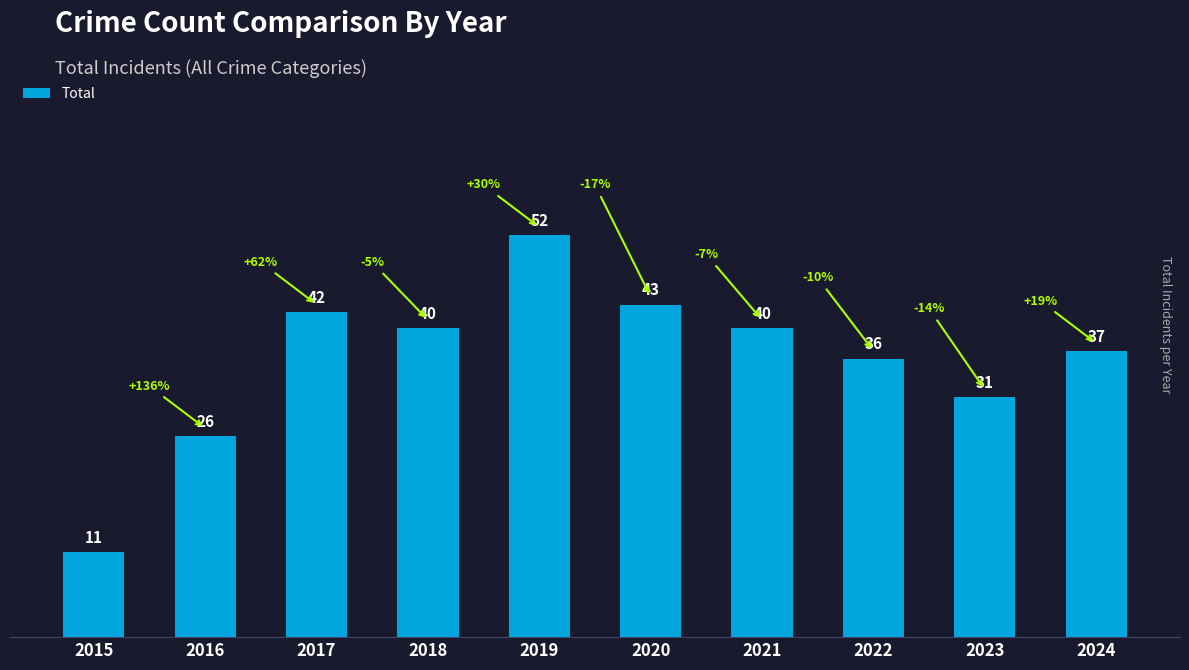

What is the value of the 3rd bar from the left?

42